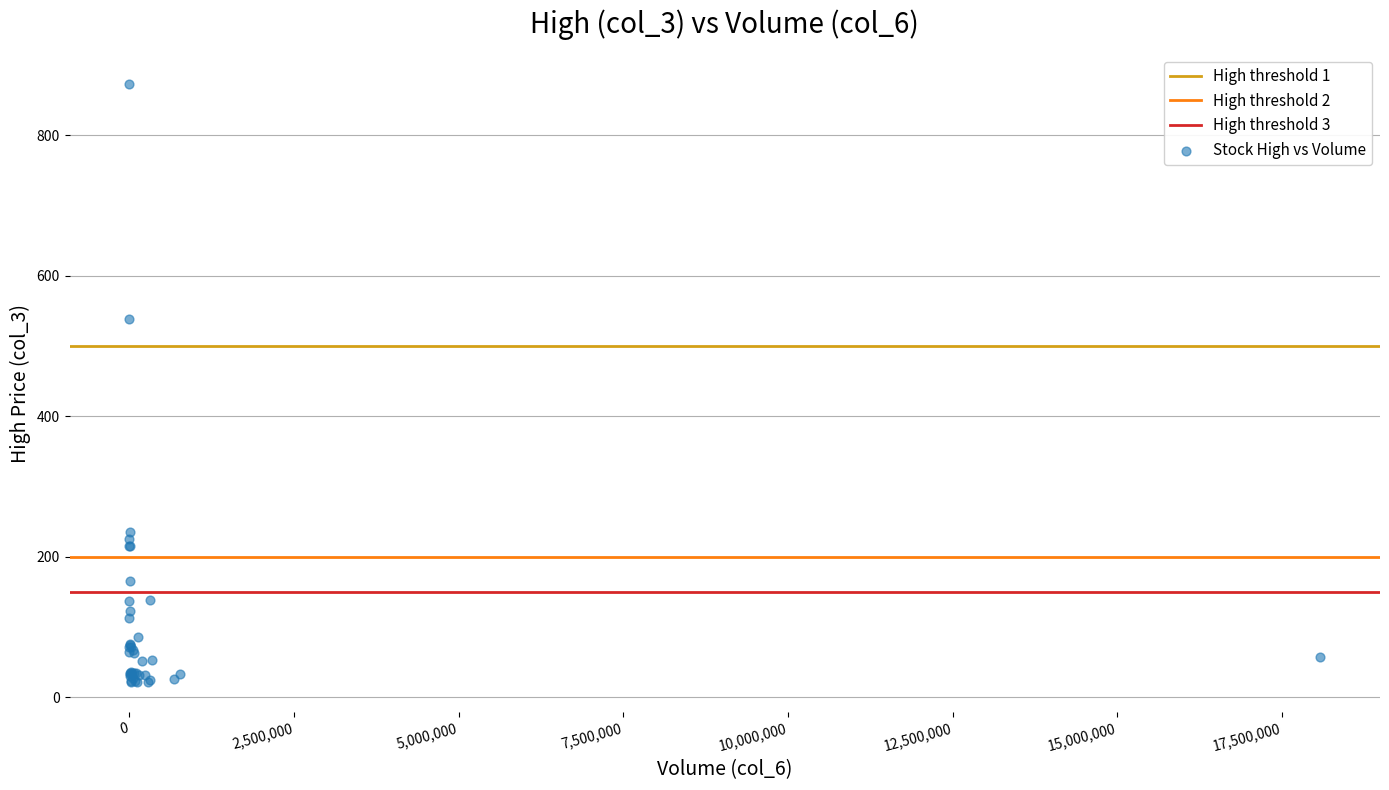

What Y value in the scatter plot is closest to 447?

538.0